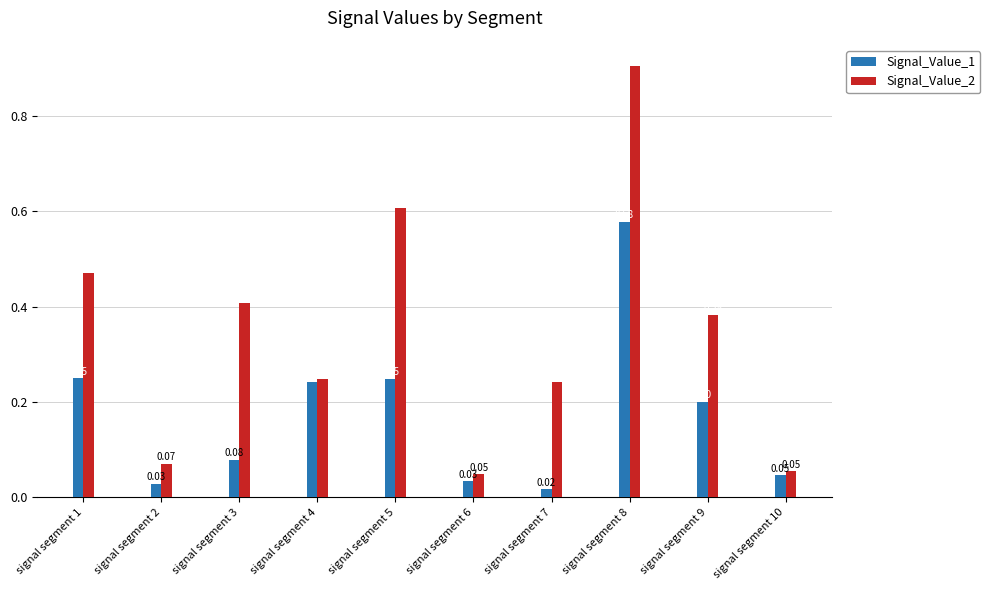

Which series changed the most between signal segment 2 and signal segment 7?

Signal_Value_2